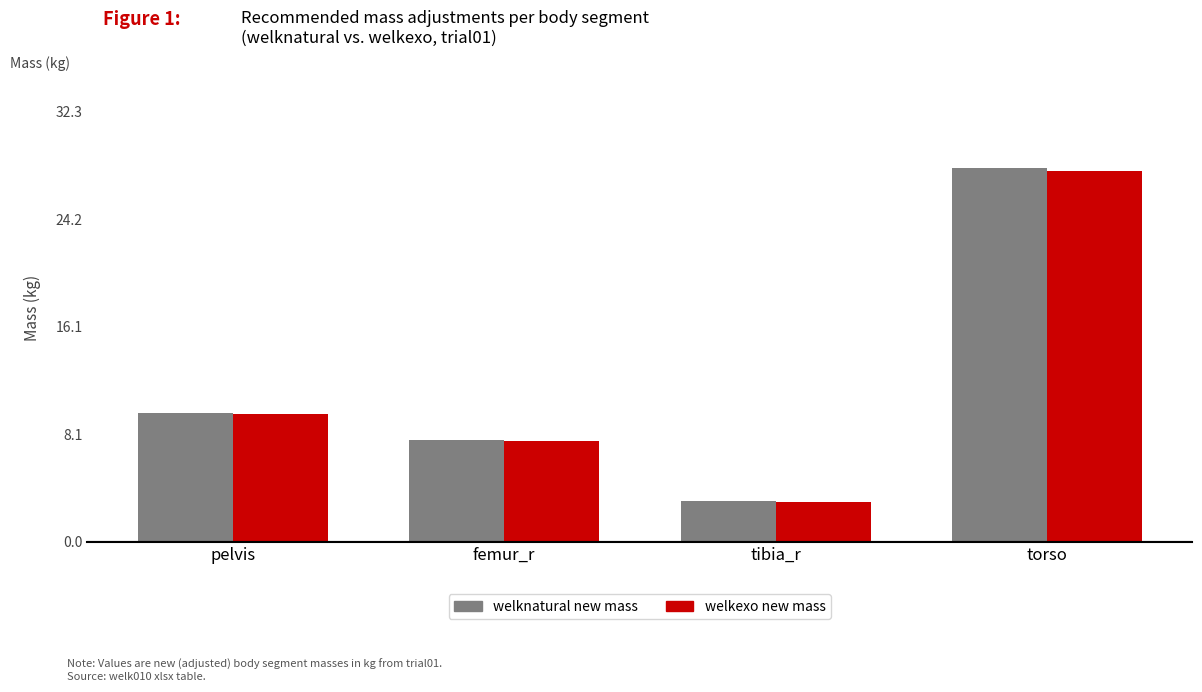

List the labels in order of welknatural new mass value, largest first.

torso, pelvis, femur_r, tibia_r